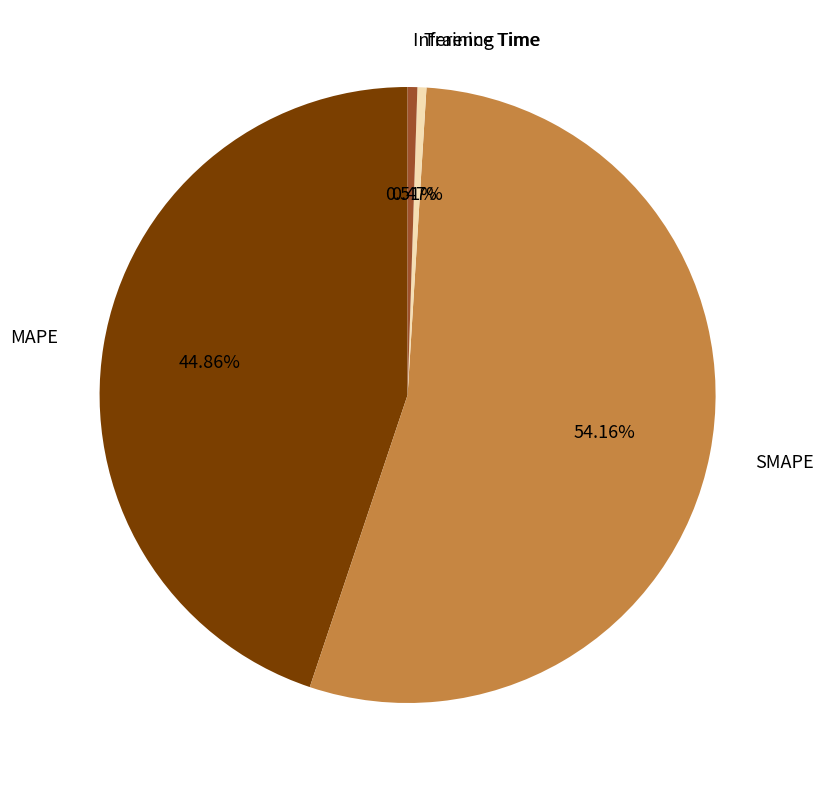

Is there any slice that represents more than half of the pie?

Yes